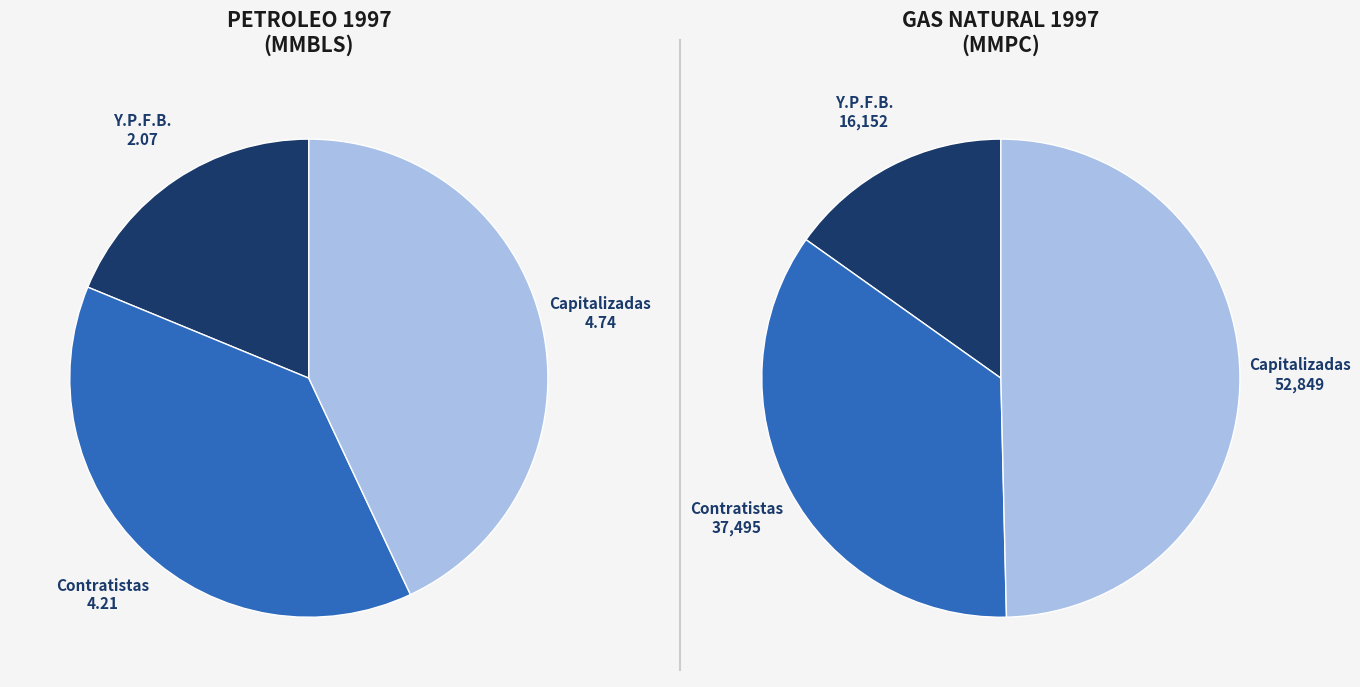

What is the largest slice in the pie chart?

Capitalizadas (Gas)